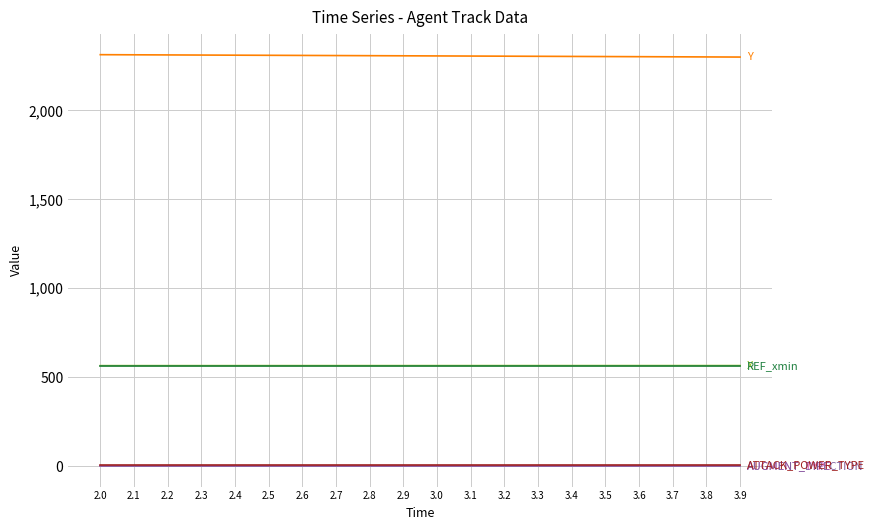

What is the greatest value displayed?

2313.9